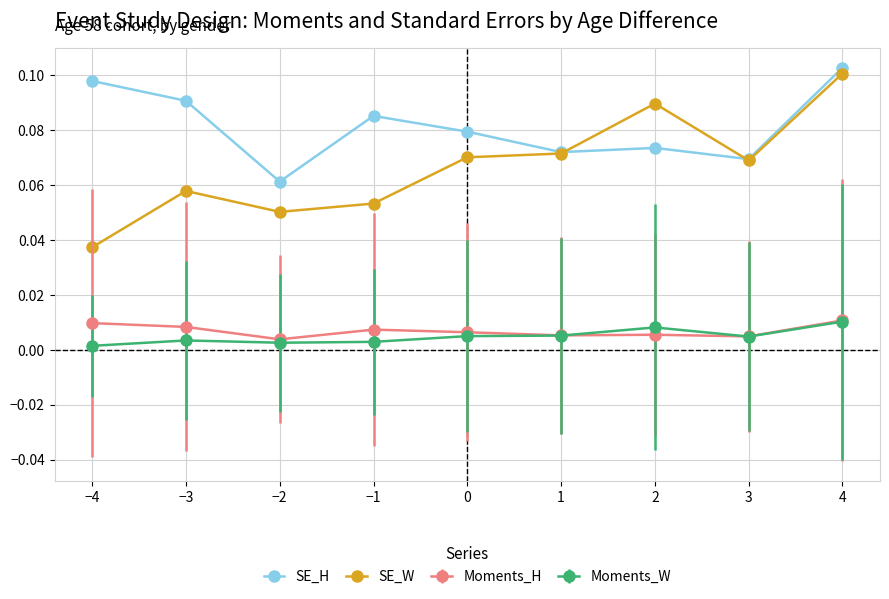

At how many categories does at least one series exceed 0?

9